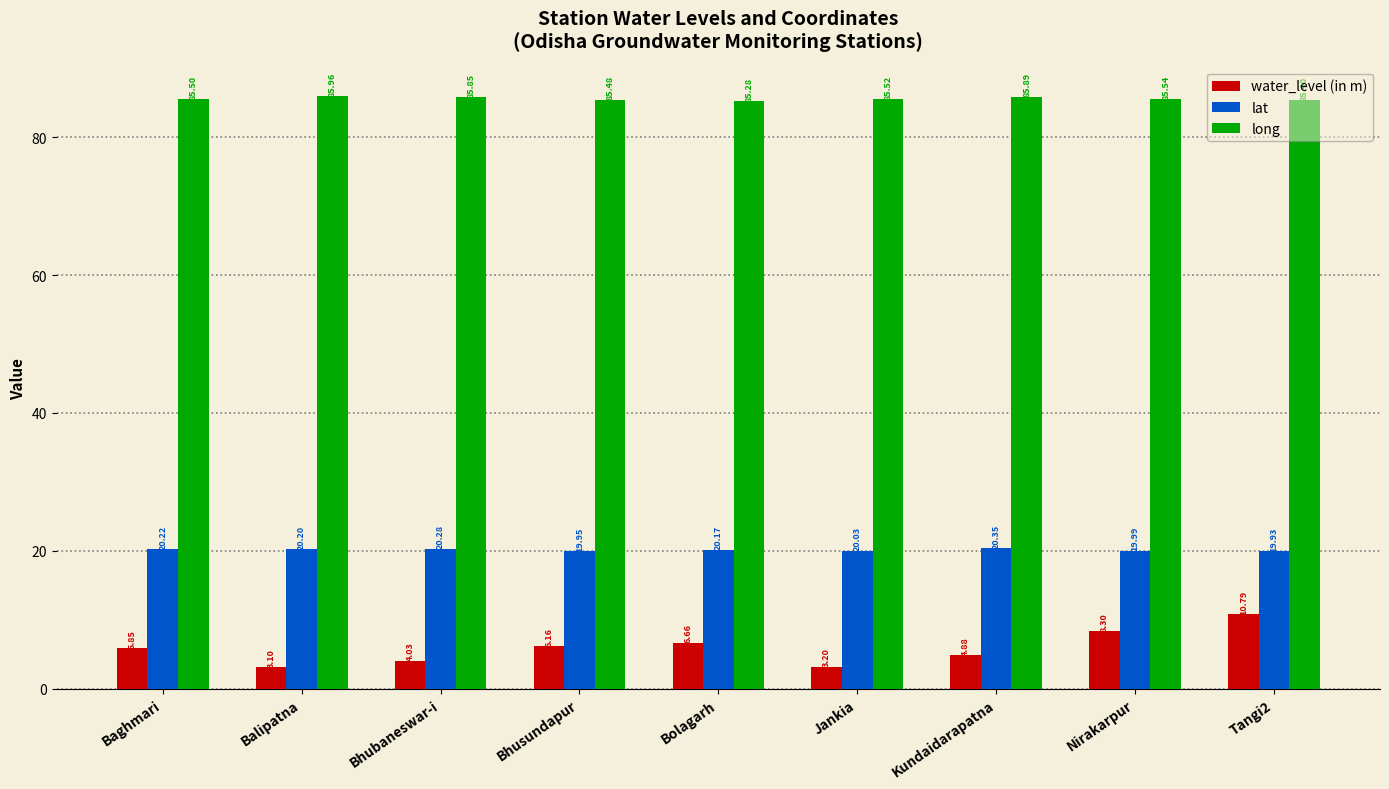

How many groups of bars are there?

9